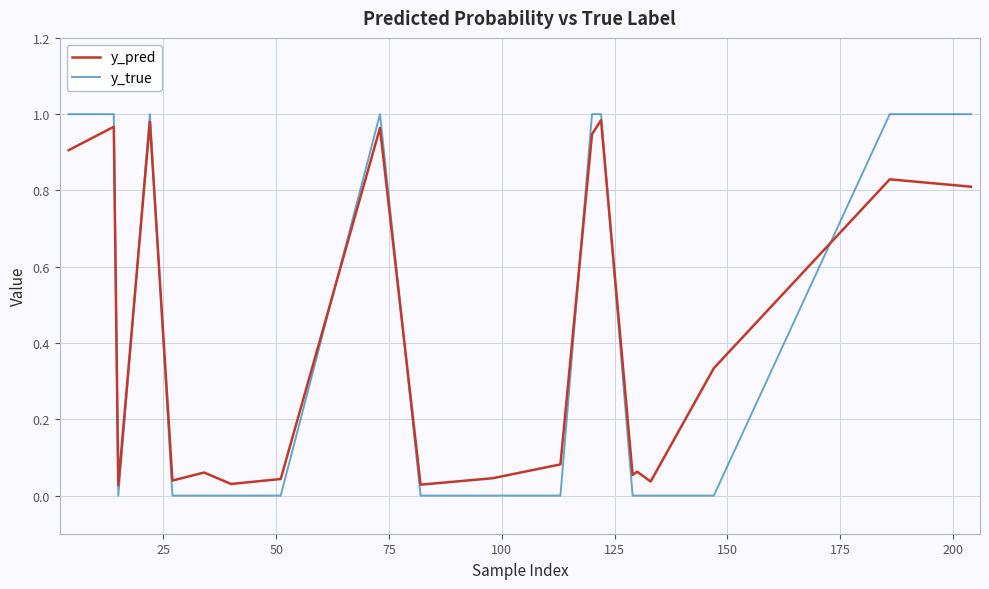

After their last crossing, which series has the higher values: y_true or y_pred?

y_true